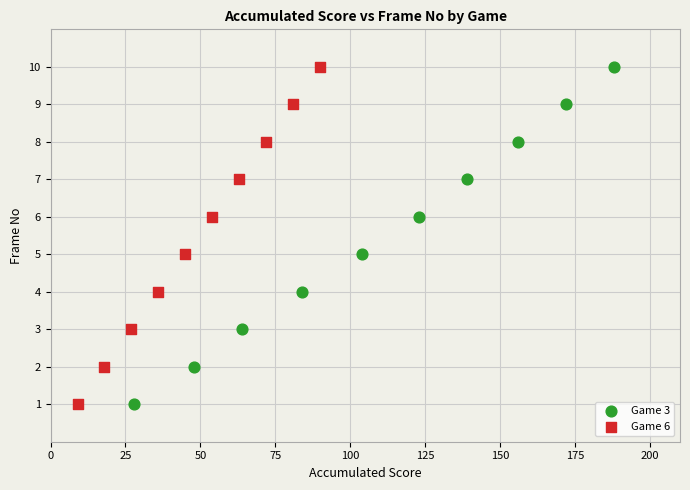

What are all the series names shown in the legend?

Game 3, Game 6